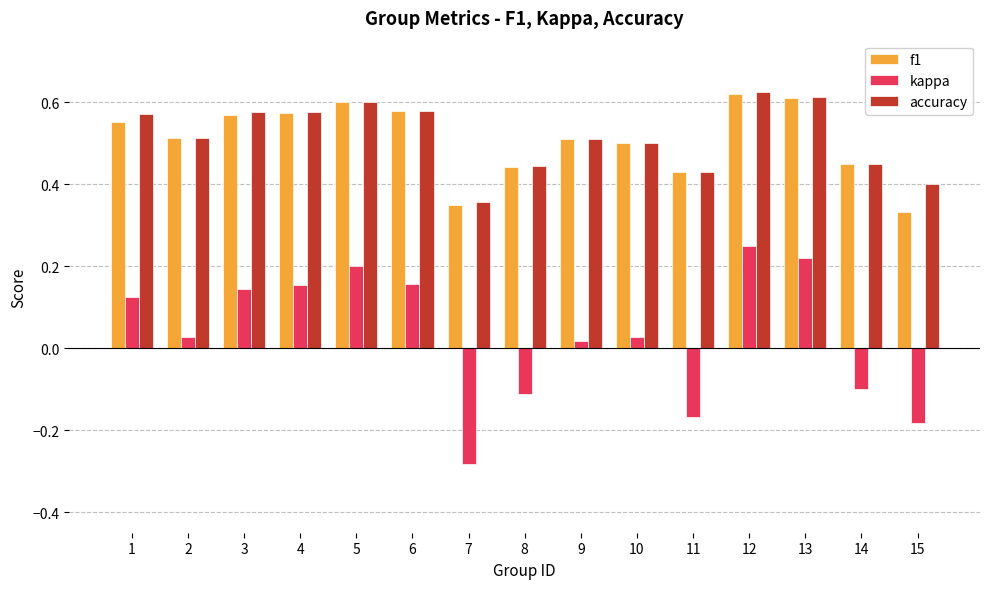

The kappa series shows -0.1 at 8. True or false?

True